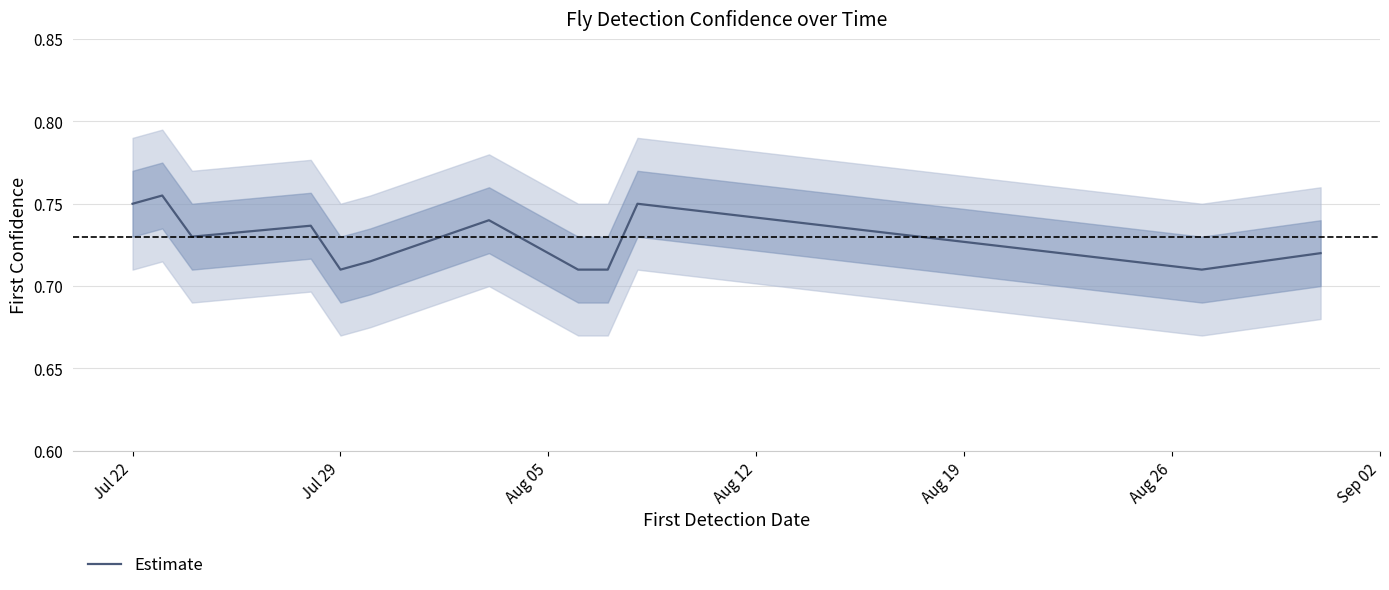

Count the values in the range 0 to 1.

12